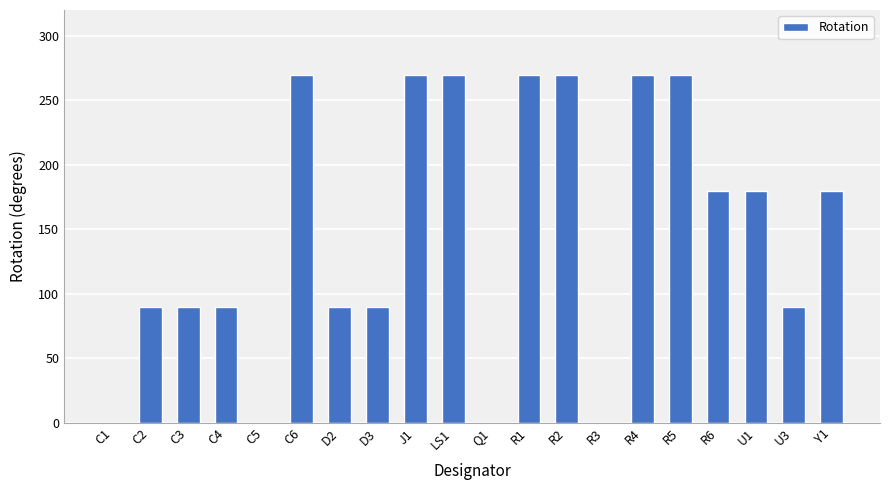

What is the sum of all values?

2970